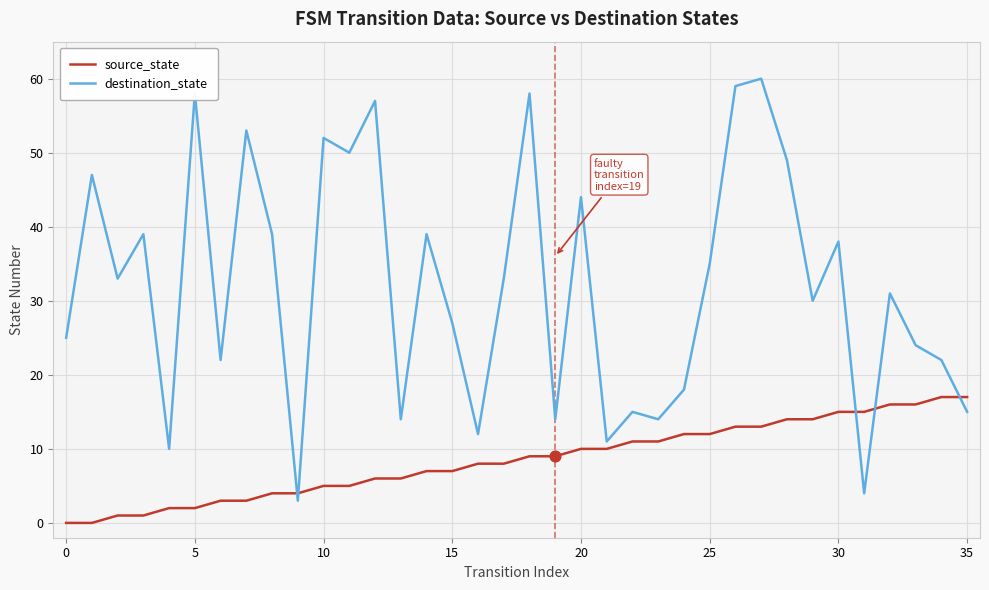

Which series has the widest spread of values?

destination_state